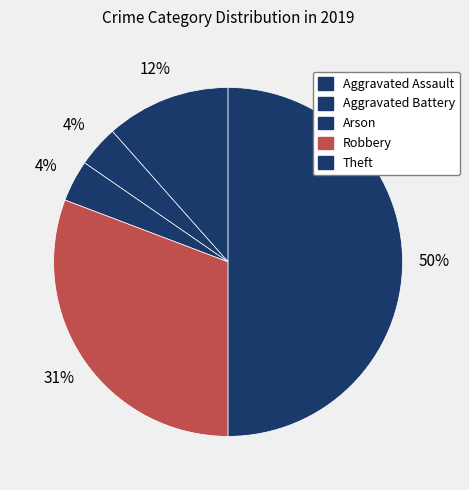

Does any single category account for the majority?

No